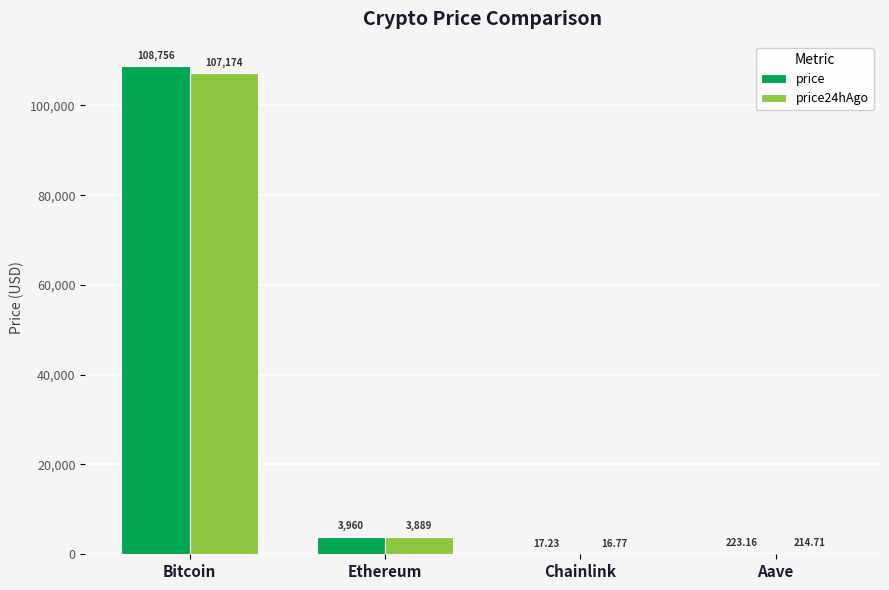

Which label corresponds to the largest value in the chart?

Bitcoin